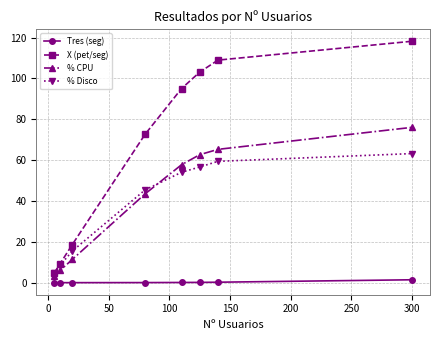

True or false: % CPU has more than 2 interior local peaks.

False